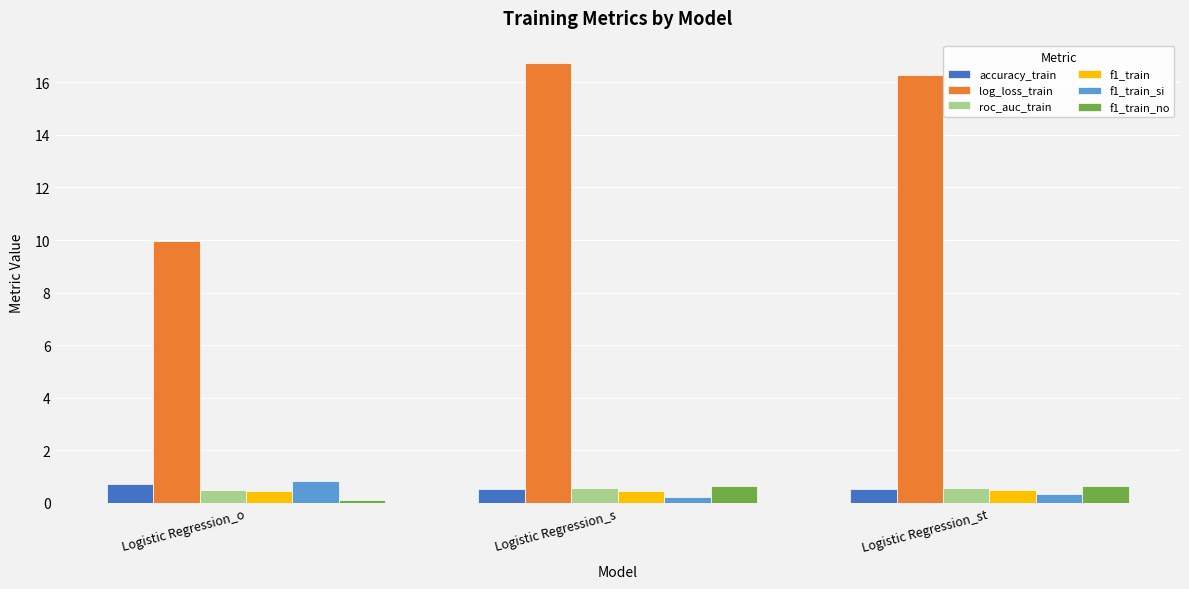

What position from the right is Logistic Regression_s?

2